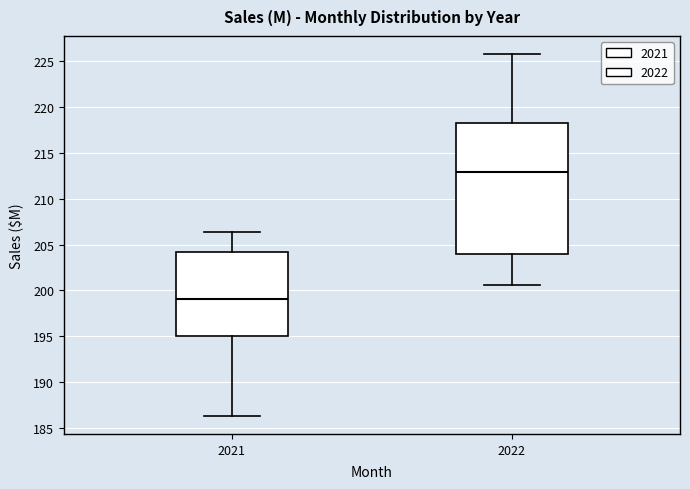

Comparing the boxes themselves (not the whiskers), which one is the tallest?

2022